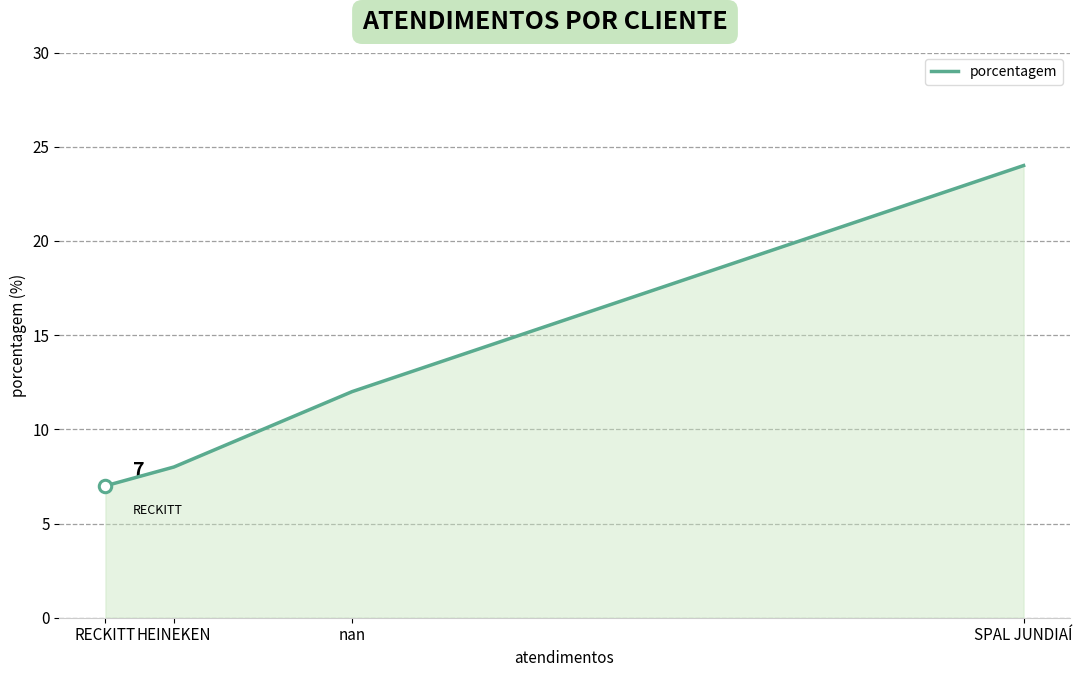

What is the change in value from nan to HEINEKEN?

-4